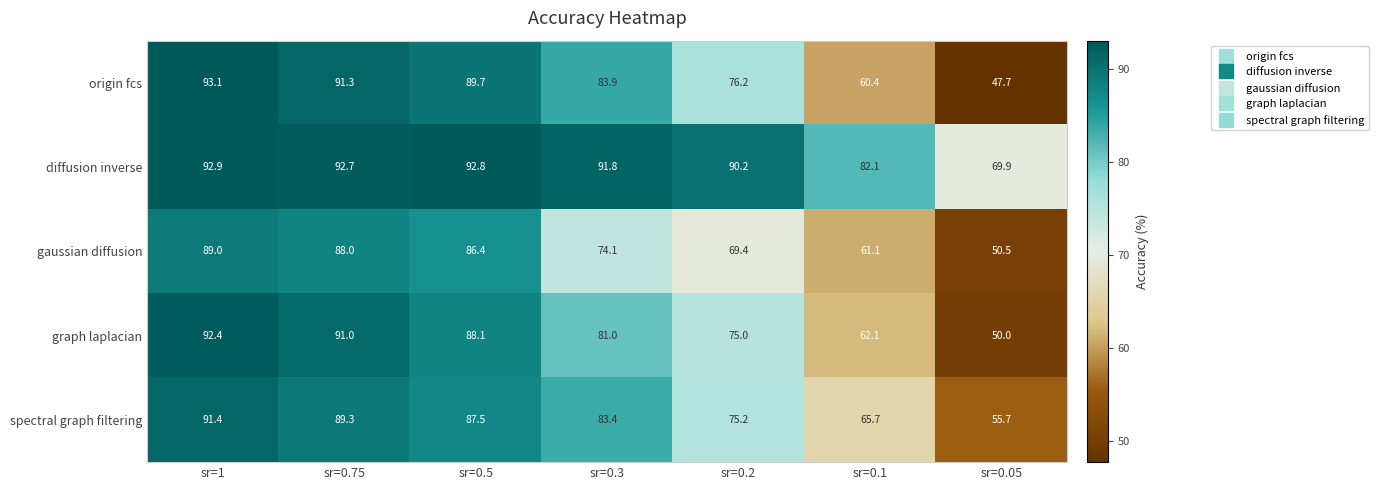

Count the number of categories in the chart.

7